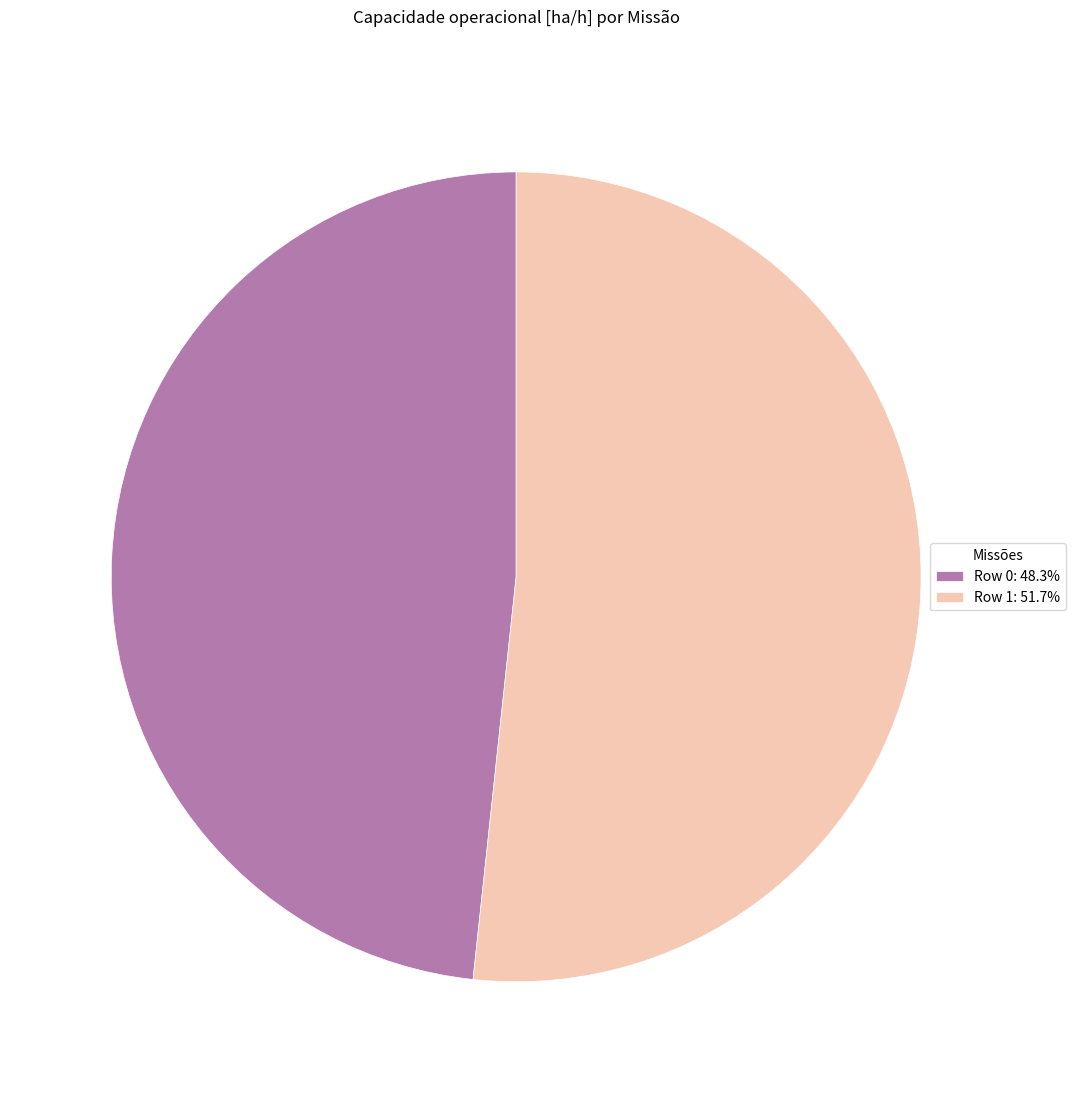

True or false: Row 0 accounts for 63% of the total.

False